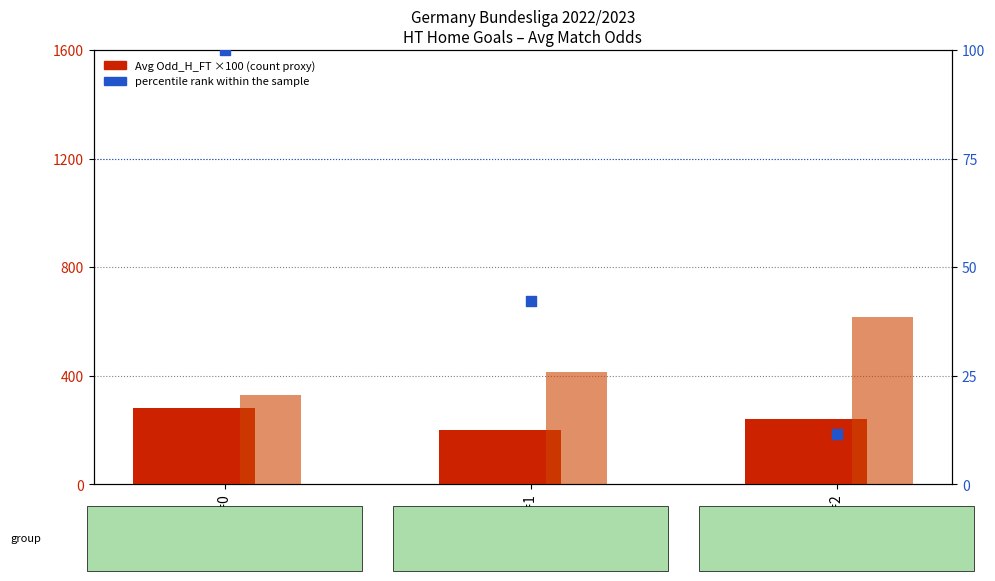

What is the total value across all series at Goals=0?

708.8